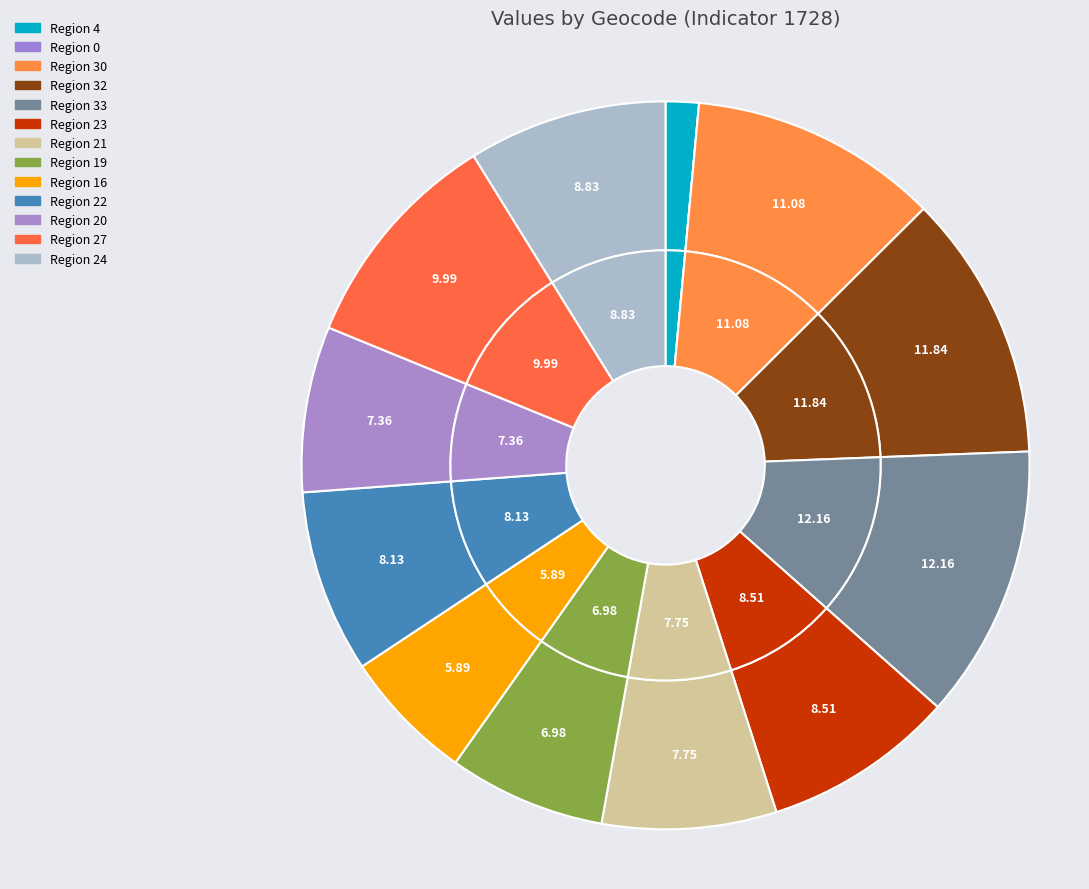

To the nearest percent, what is the difference between the largest and smallest slice percentages?

12%